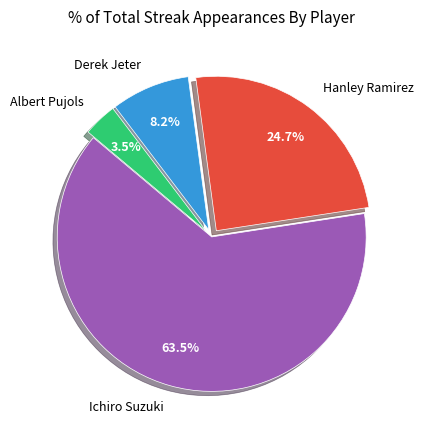

Count the number of slices in the pie.

4